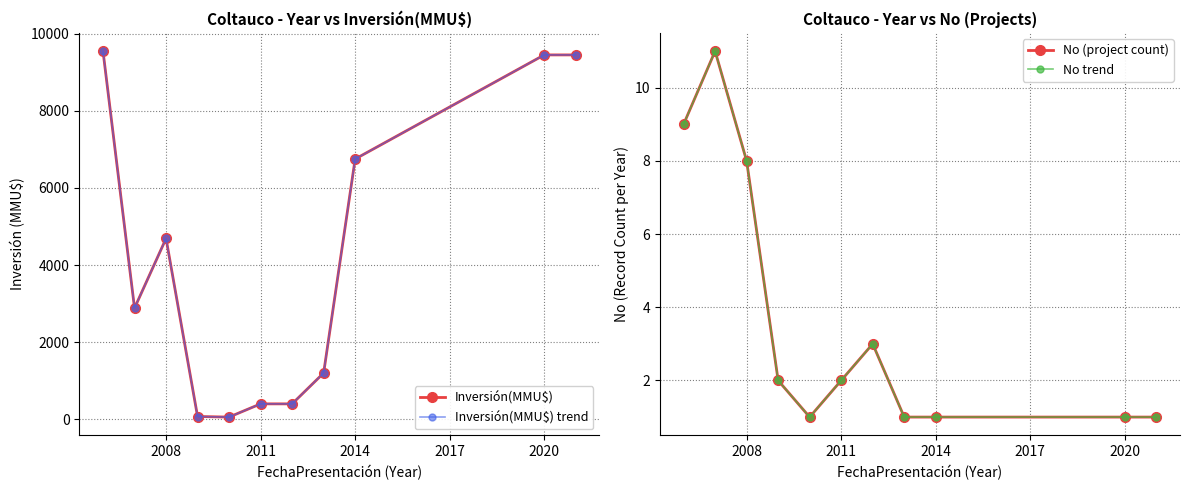

How many lines are shown in the chart?

4